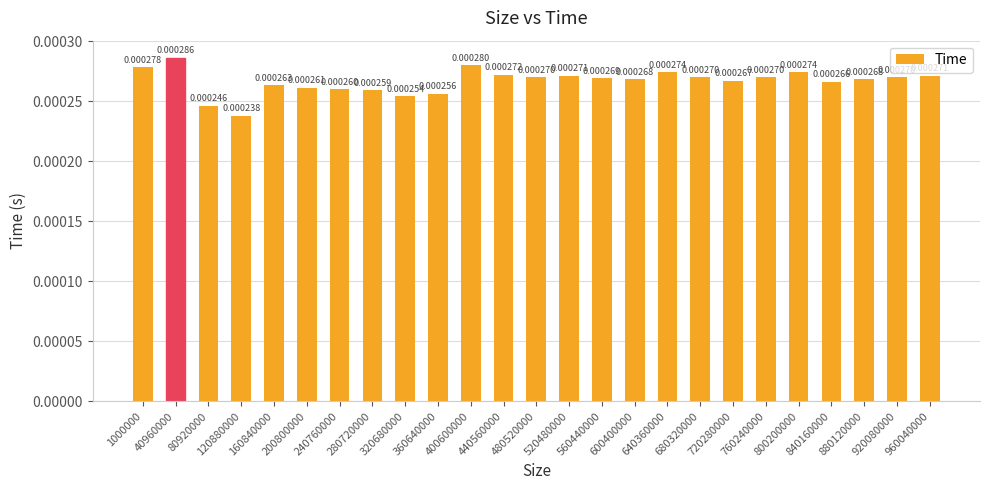

Does the chart contain stacked bars?

No